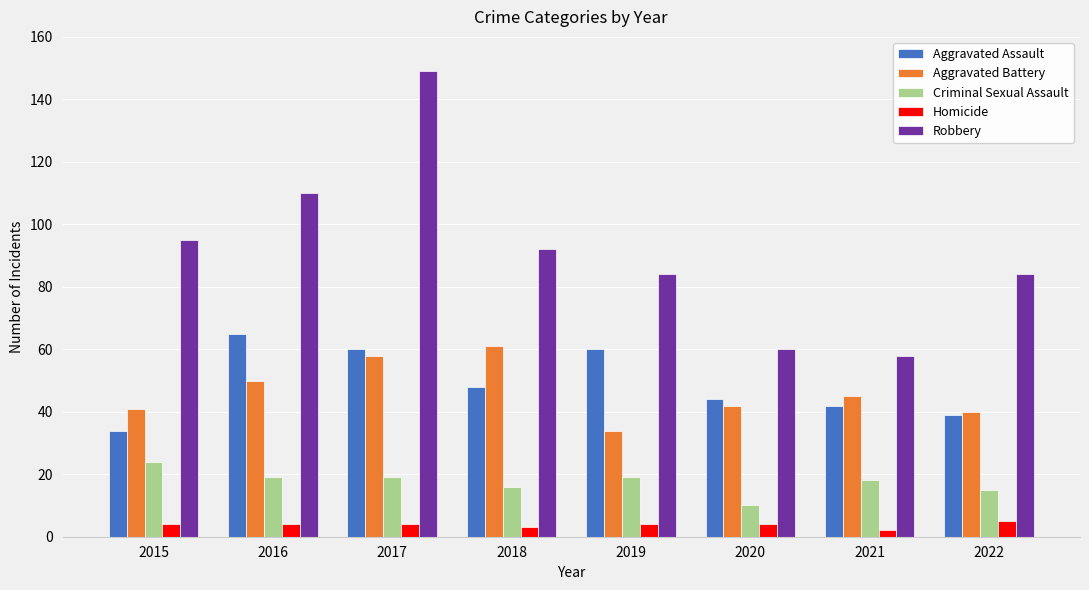

The Criminal Sexual Assault series shows 27 at 2021. True or false?

False